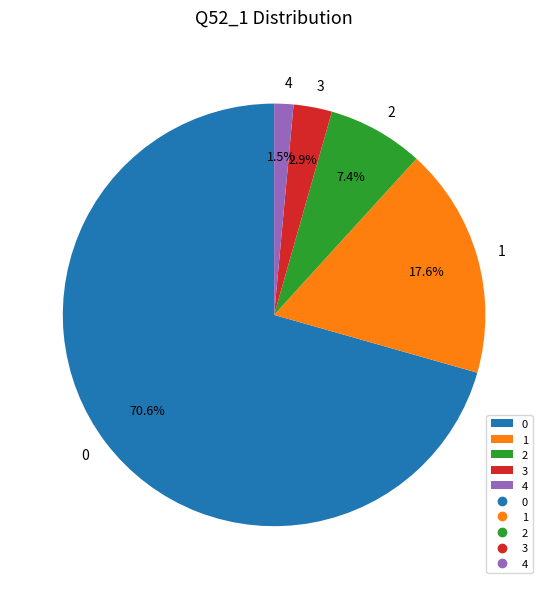

Is there a majority slice in this chart?

Yes